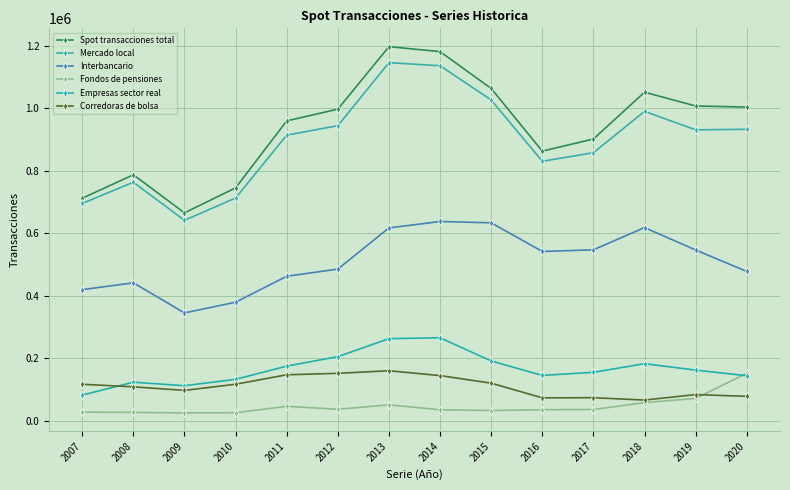

Which series has the largest total across all categories?

Spot transacciones total